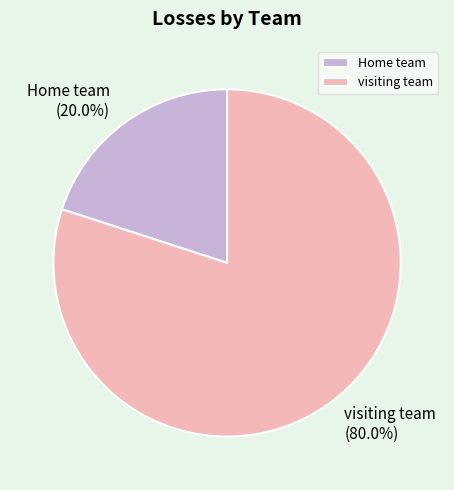

Rank the categories by value from highest to lowest.

visiting team, Home team